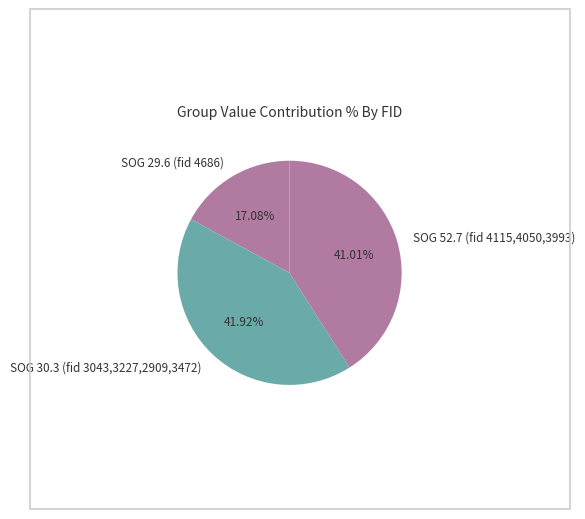

To the nearest percent, what is the difference between the largest and smallest slice percentages?

25%